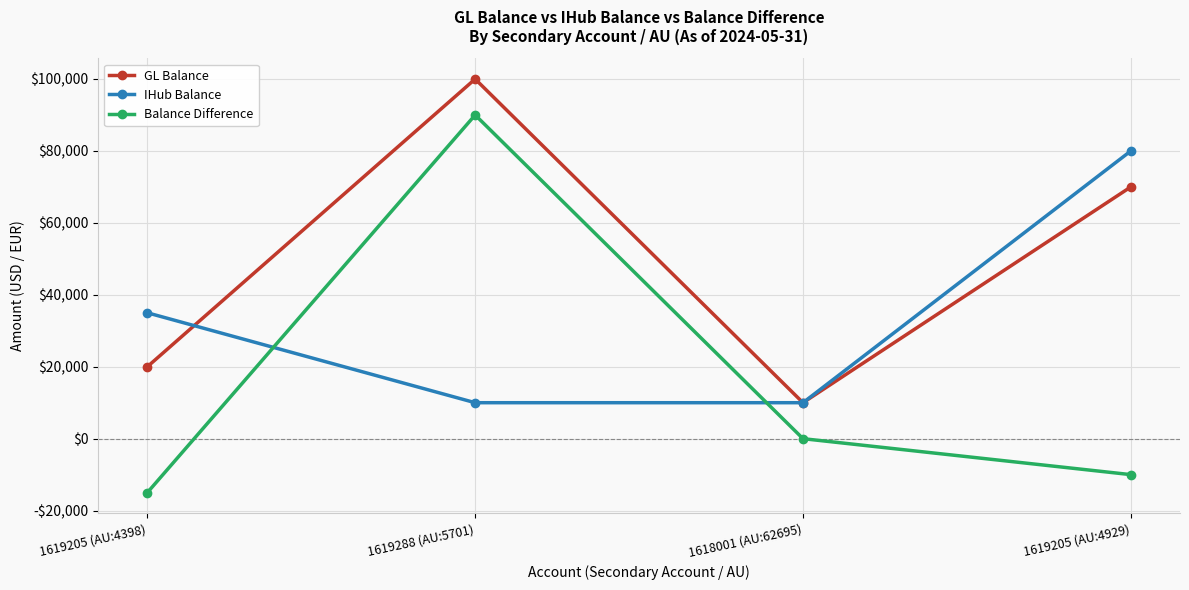

At how many categories does at least one series exceed 4938?

4